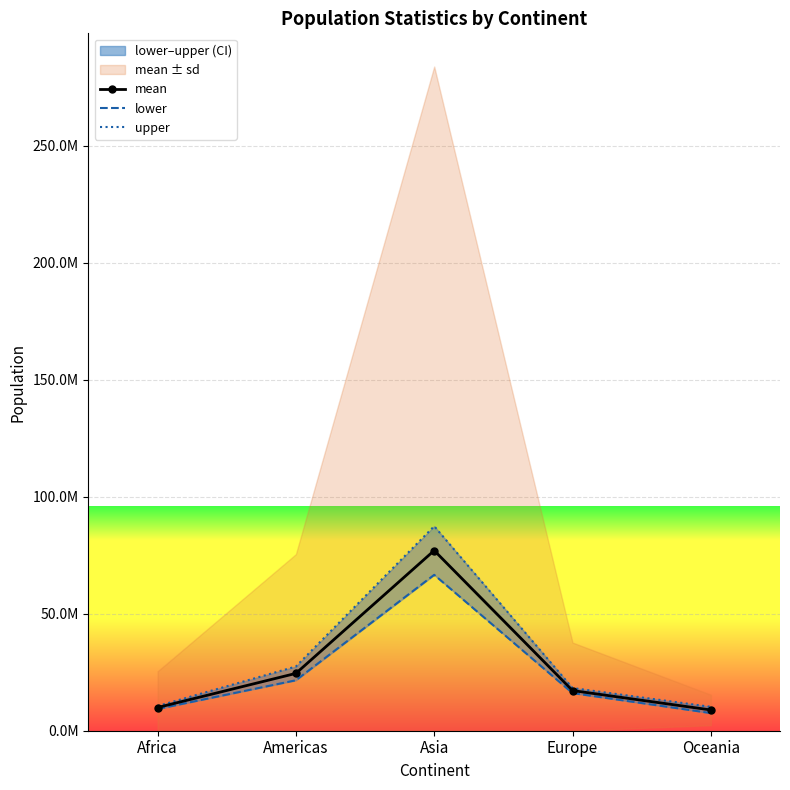

True or false: upper has more than 2 interior local peaks.

False